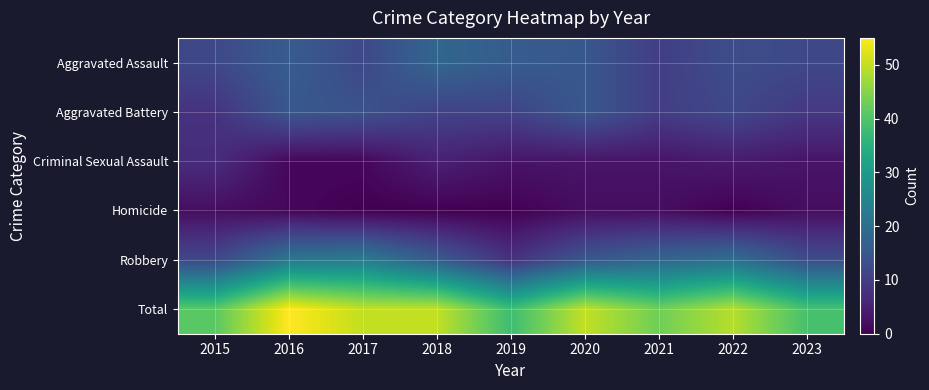

Which series has the largest total across all categories?

Total